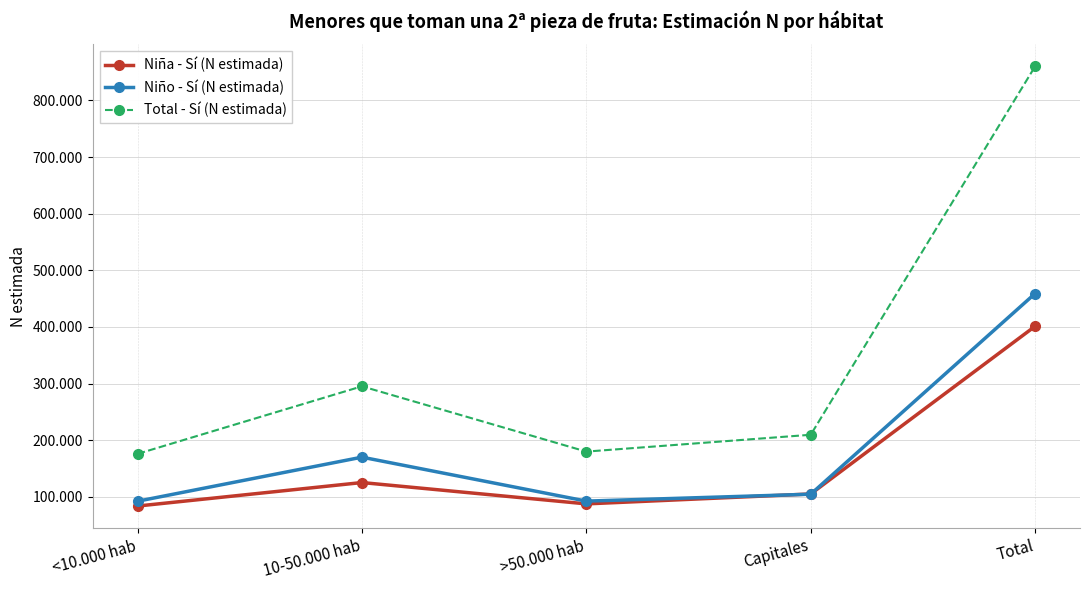

True or false: Total - Sí (N estimada) has a value of 860195 at Total.

True